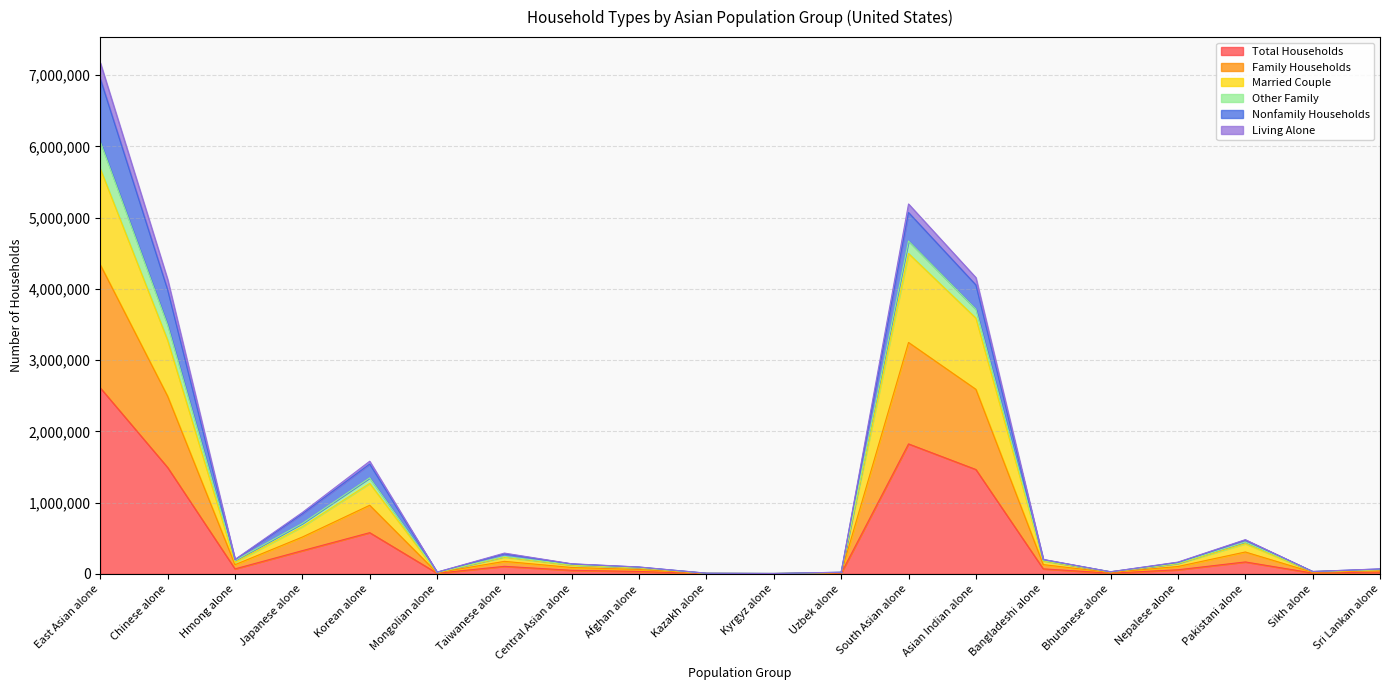

At which label does Total Households reach its peak?

East Asian alone